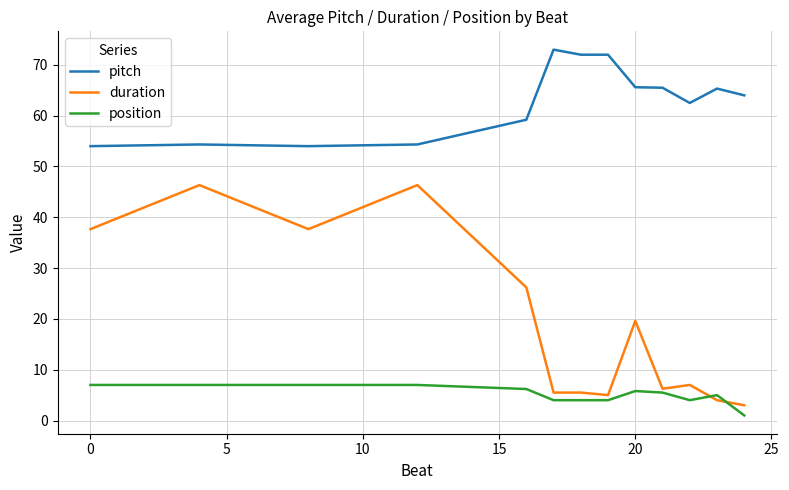

Which series has the widest spread of values?

duration